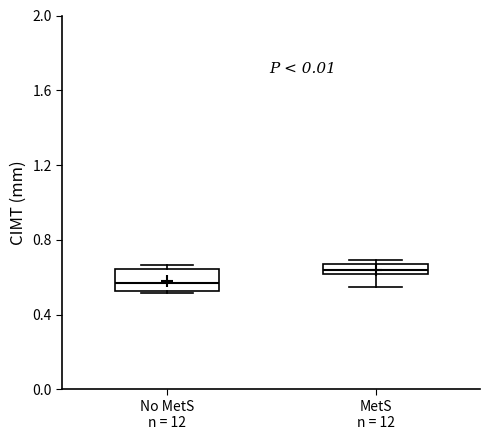

Comparing the boxes themselves (not the whiskers), which one is the tallest?

No MetS n = 12